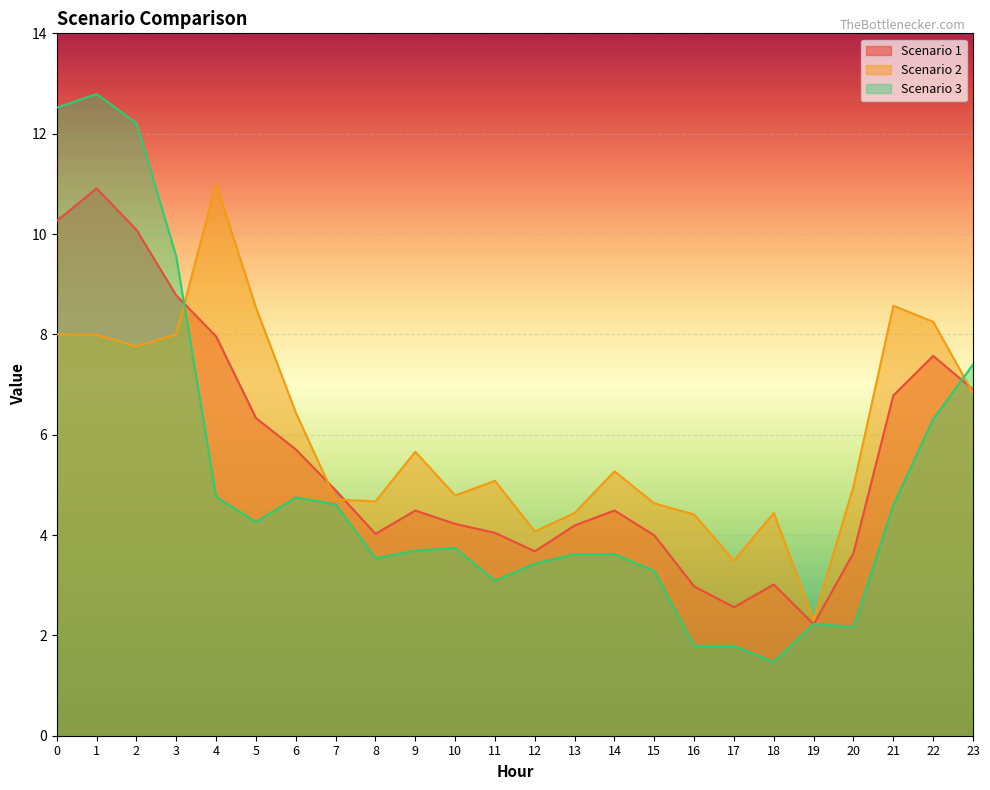

Does the chart display data point markers on the line(s)?

No